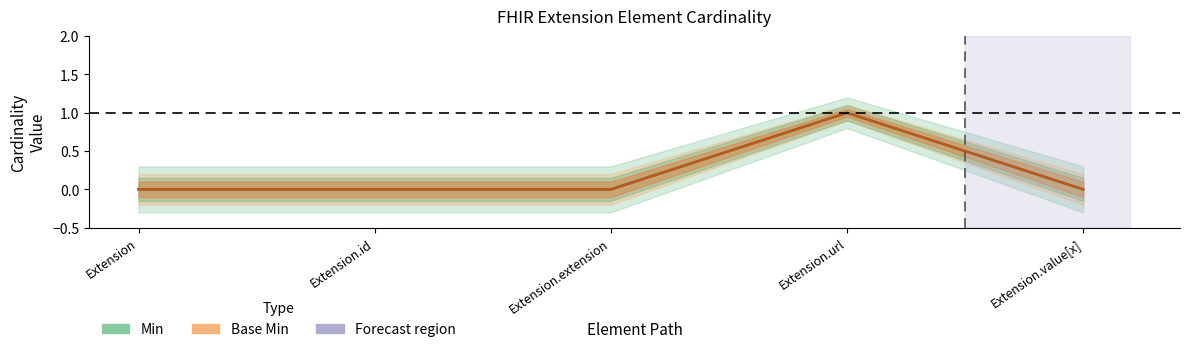

At which label is Base Min closest to 0?

Extension